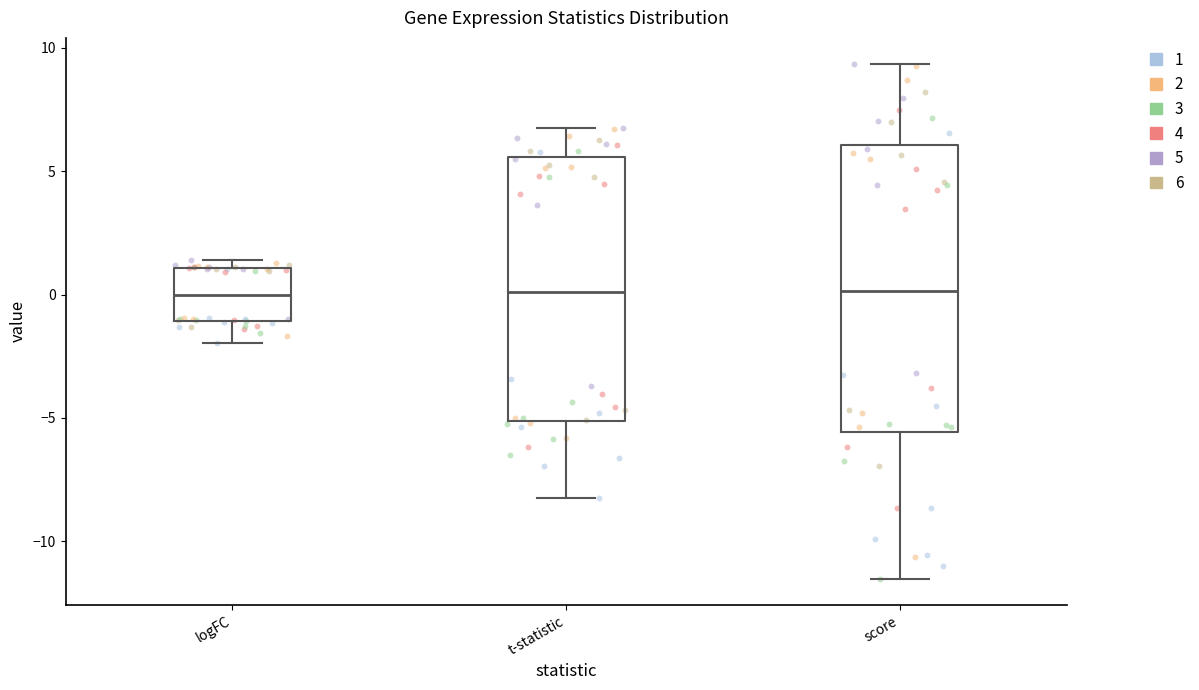

Comparing the boxes themselves (not the whiskers), which one is the tallest?

score